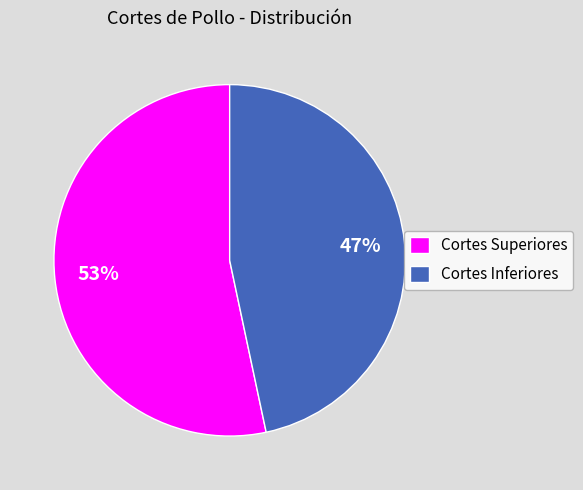

Which category has the biggest portion of the pie?

Cortes Superiores